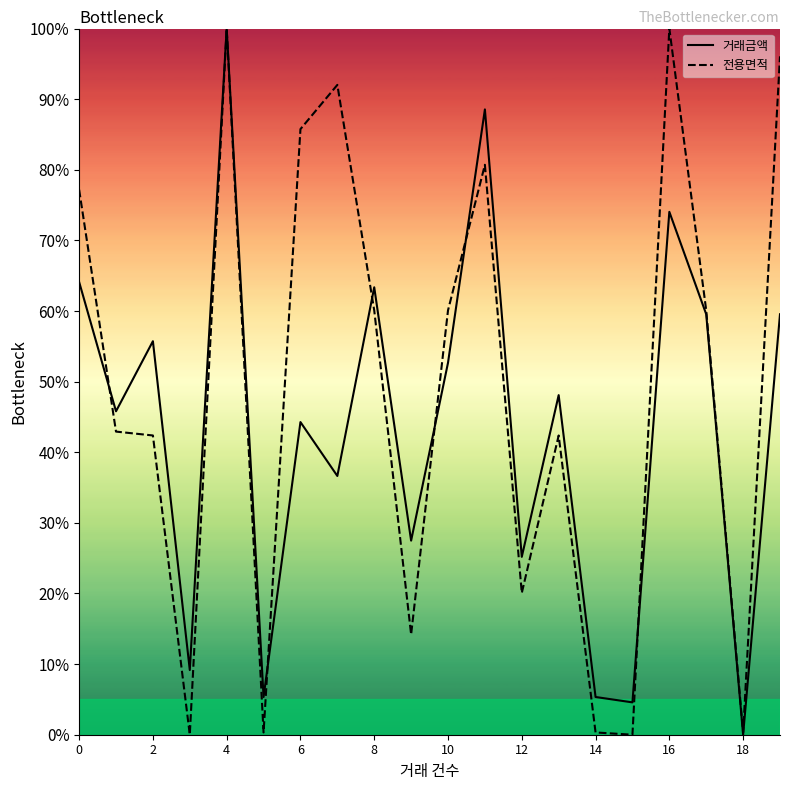

Is it true that 전용면적 equals 54.6 at 4?

False